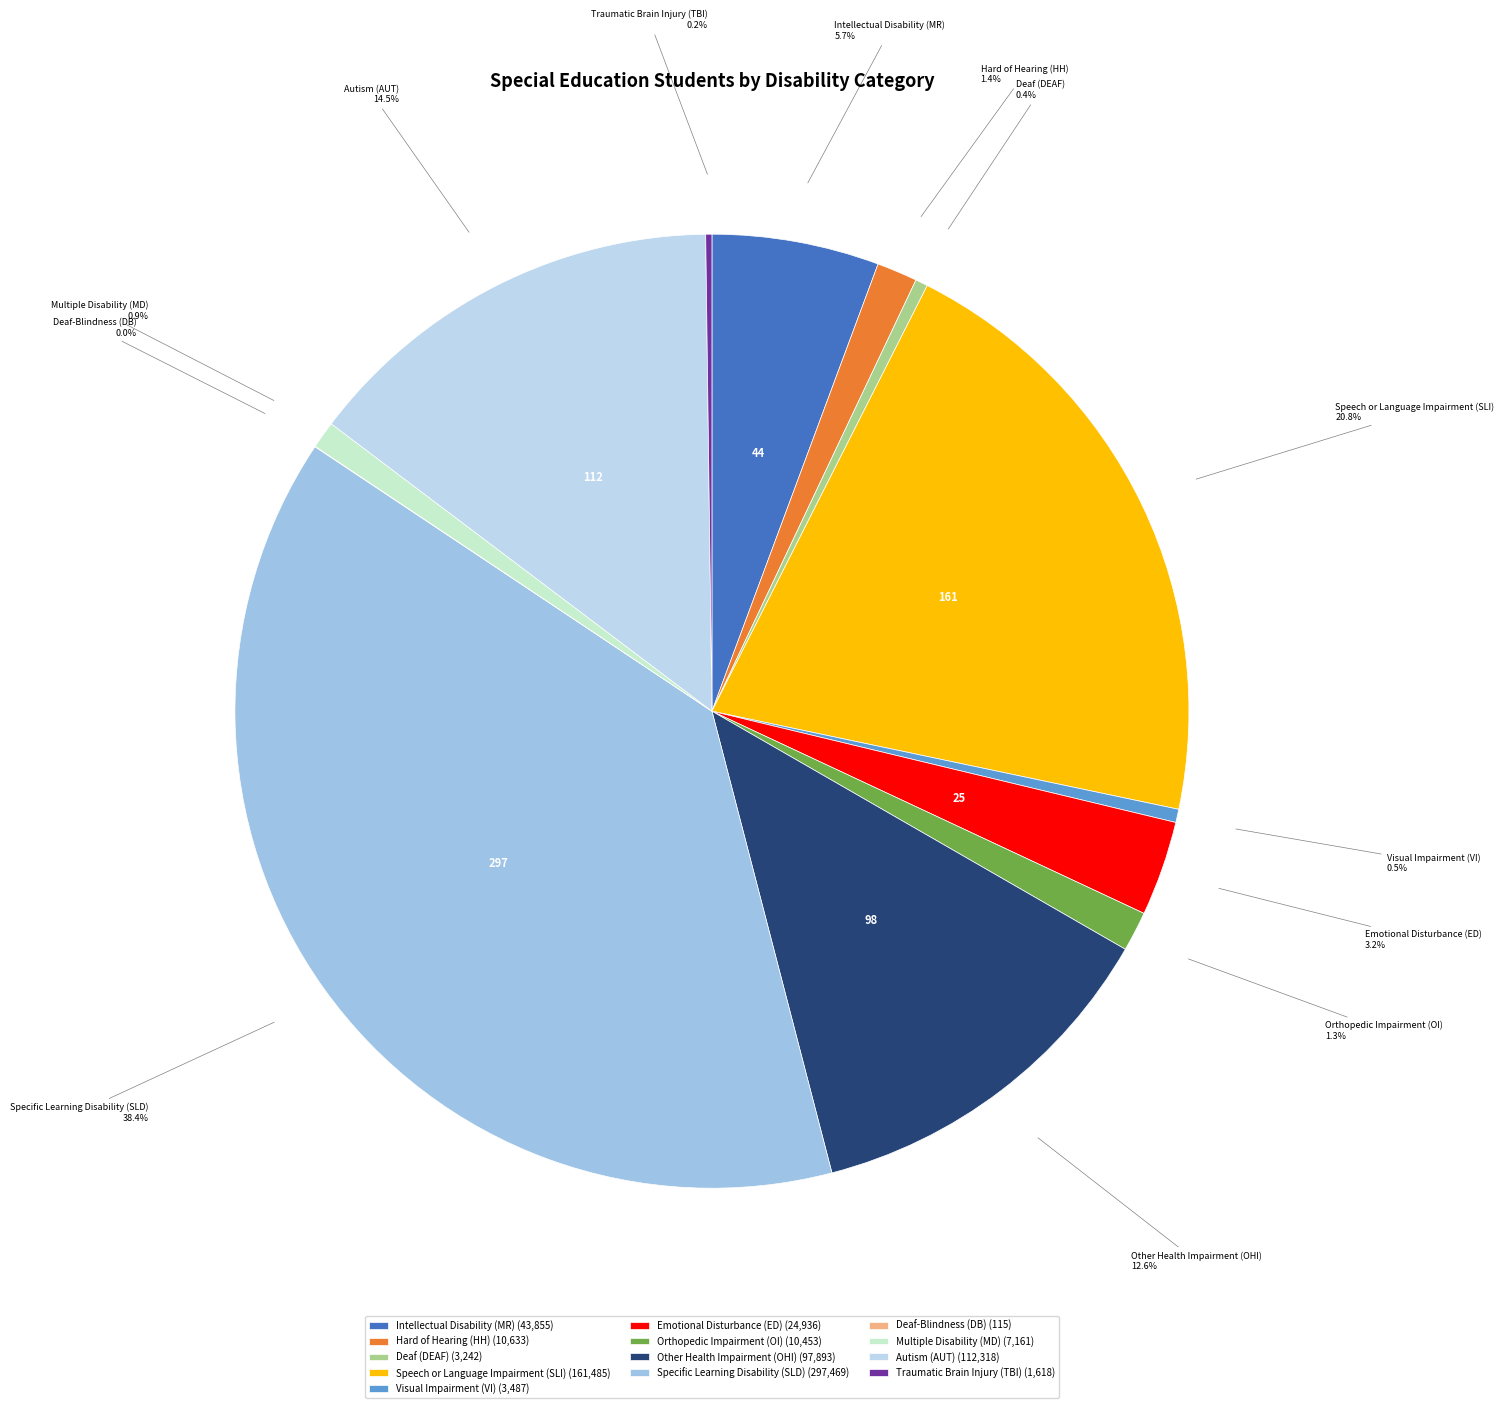

How many slices are in this pie chart?

13